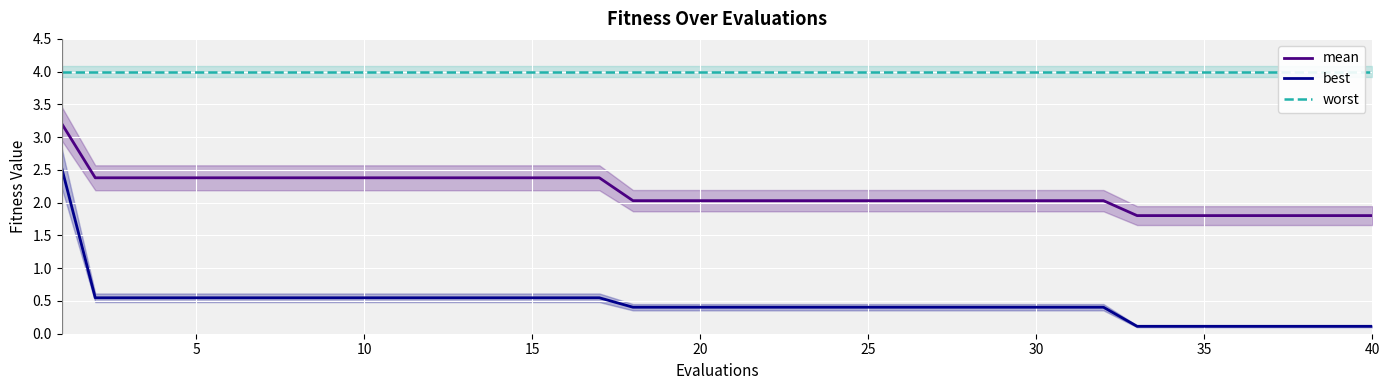

True or false: mean and best cross at least once.

False